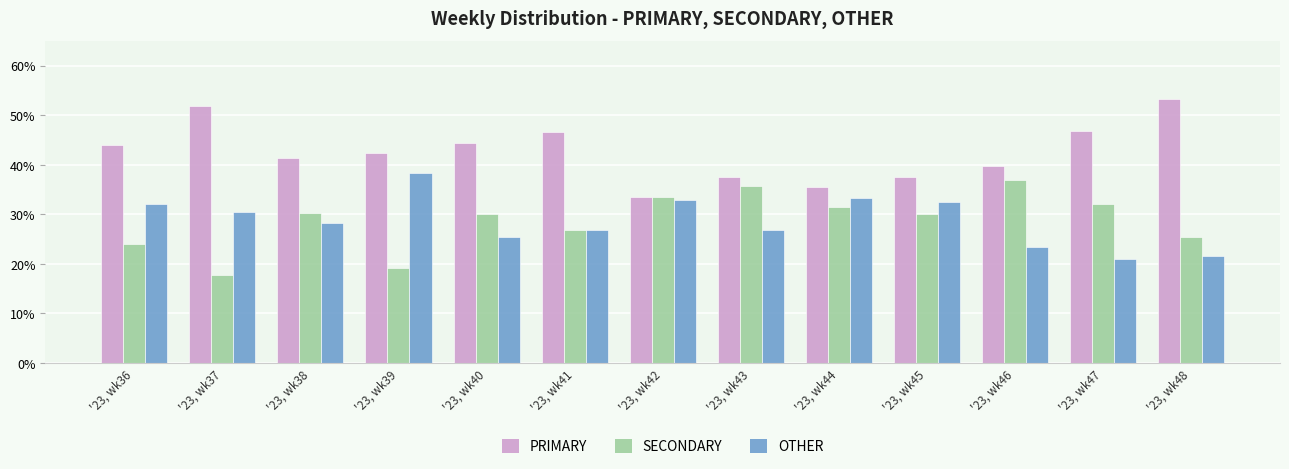

Which label corresponds to the smallest value in the chart?

'23, wk37